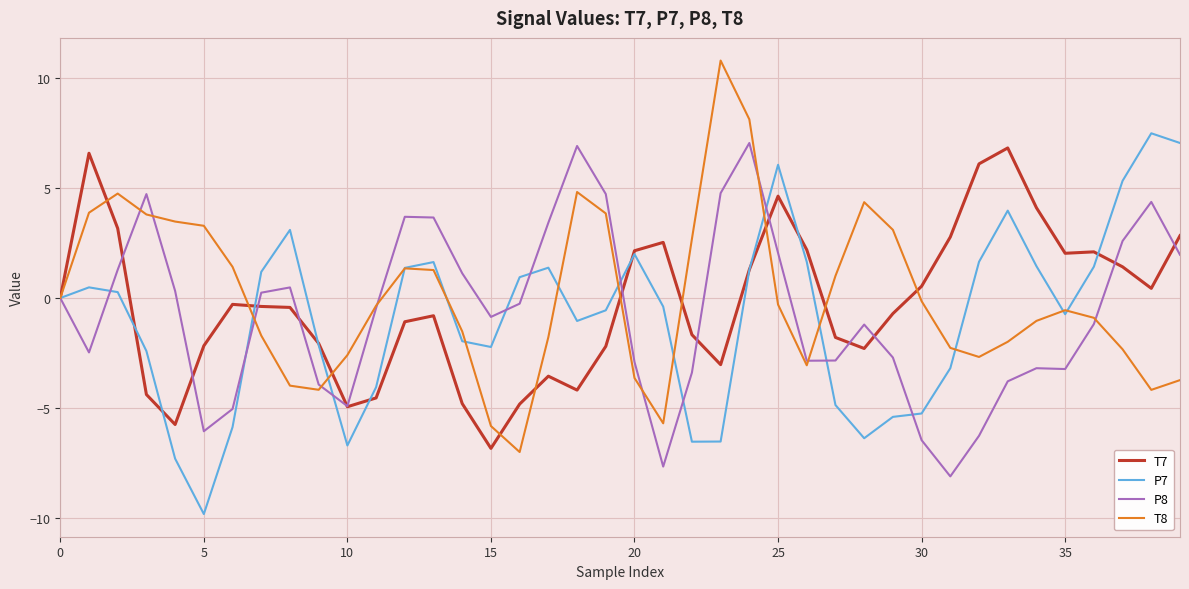

What is the lowest value of the T8 series?

-7.0